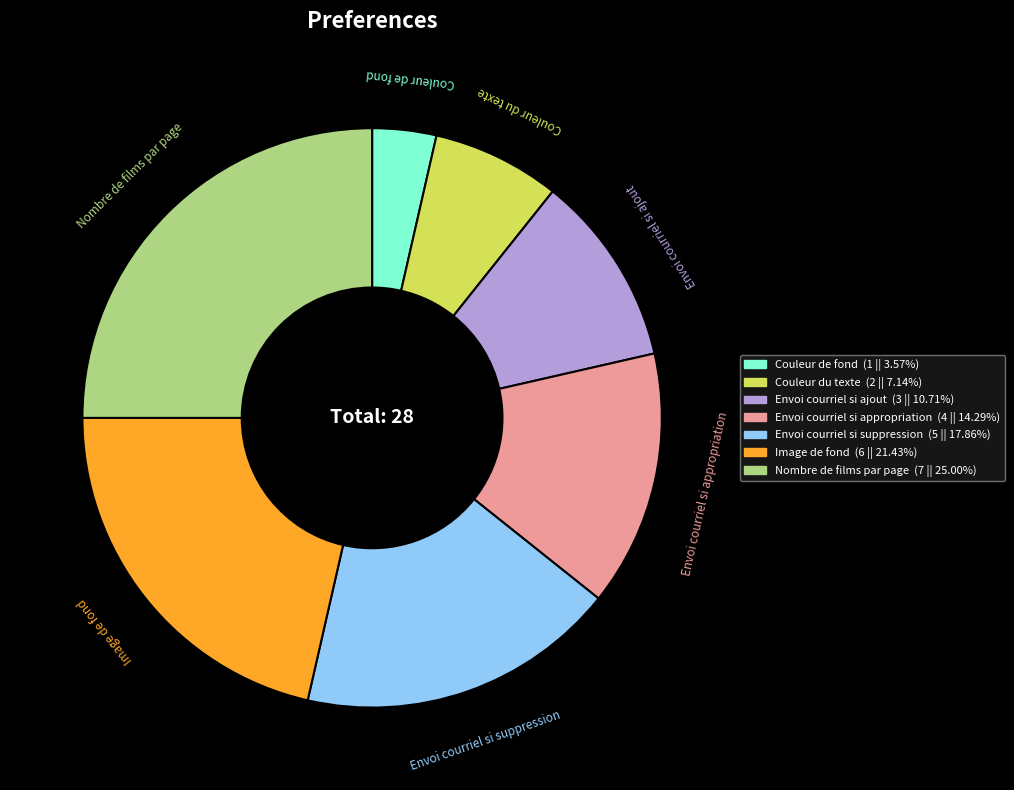

Which slice is the smallest?

Couleur de fond